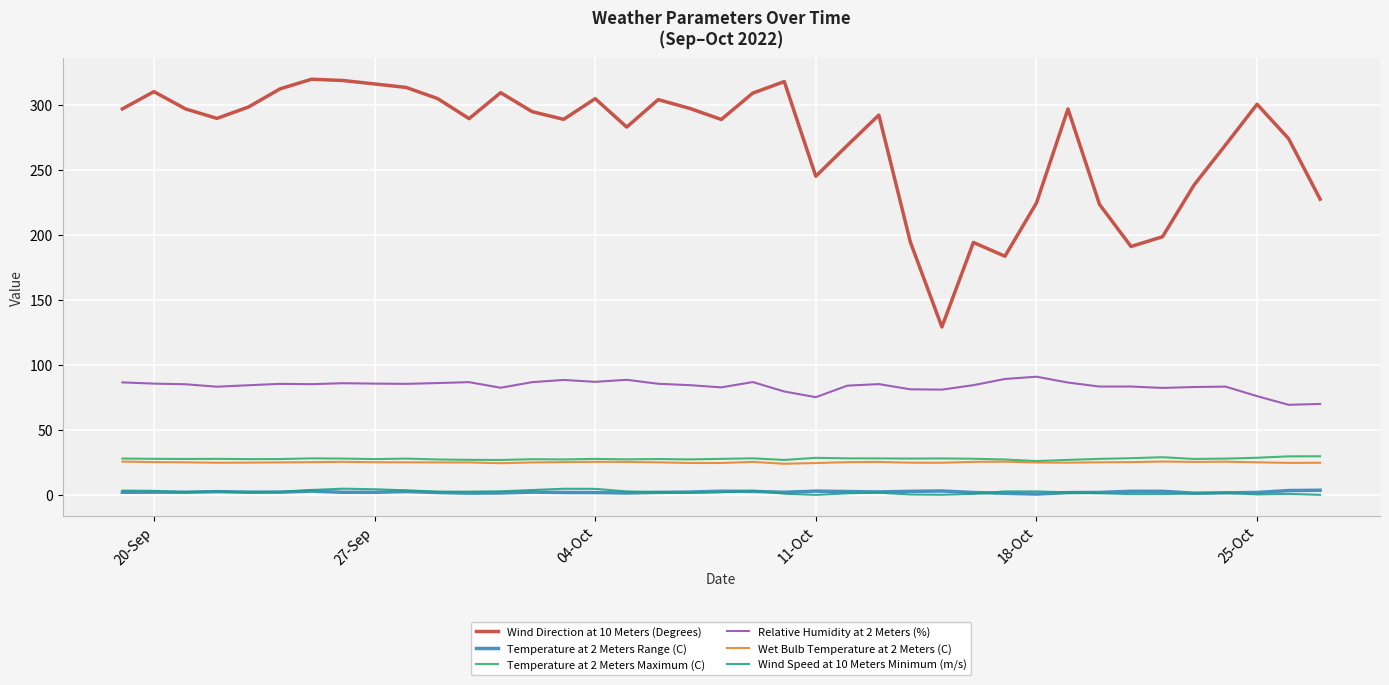

What is the average value of the Temperature at 2 Meters Range (C) series?

2.3